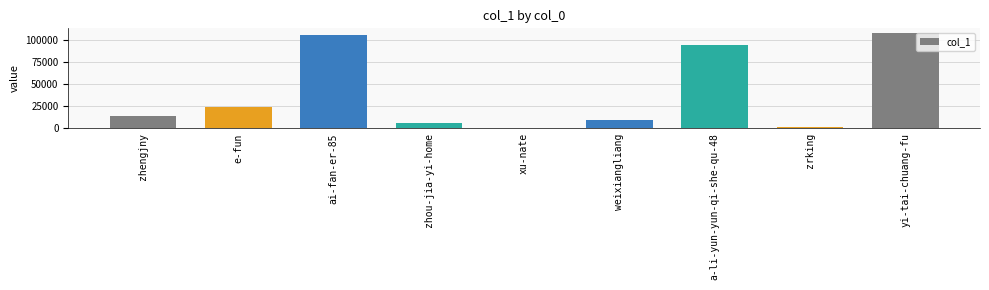

What is the sum of all values?

364316